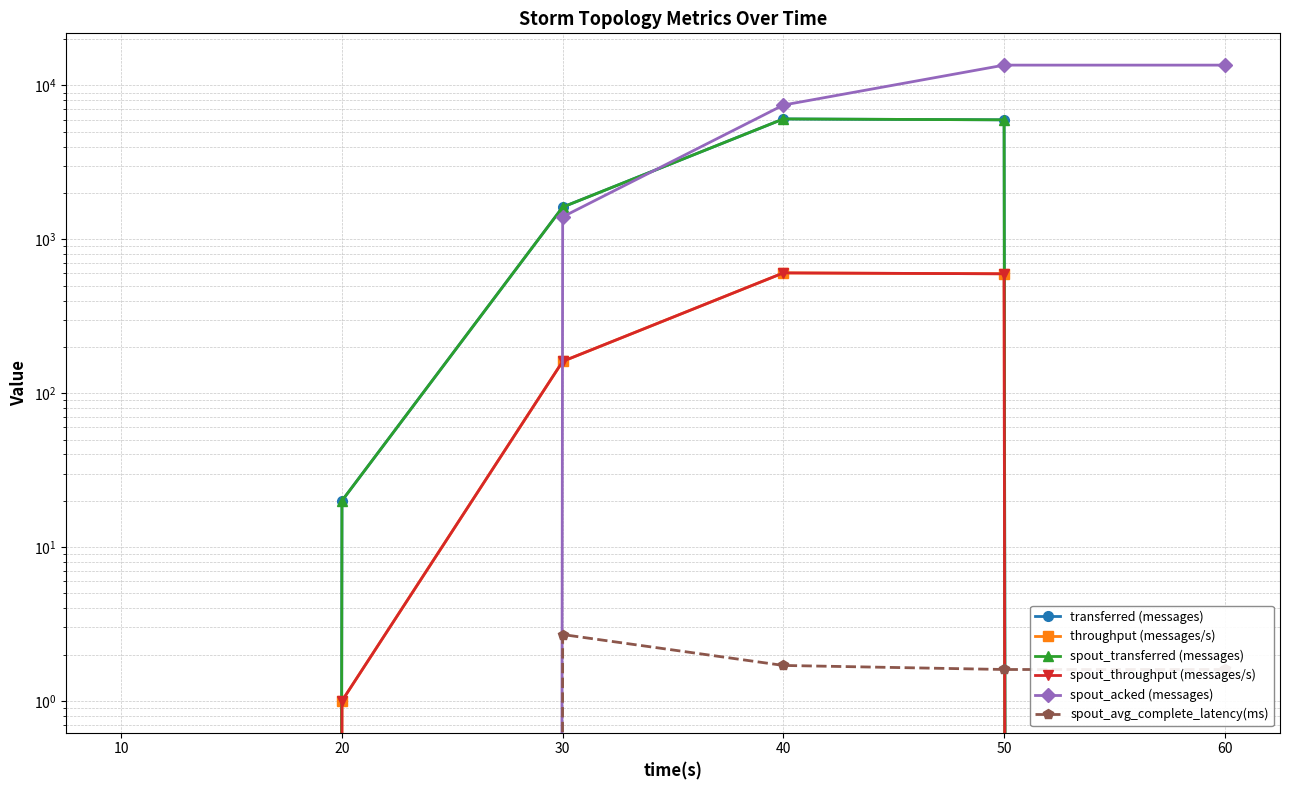

True or false: transferred (messages) and spout_throughput (messages/s) intersect in this chart.

False